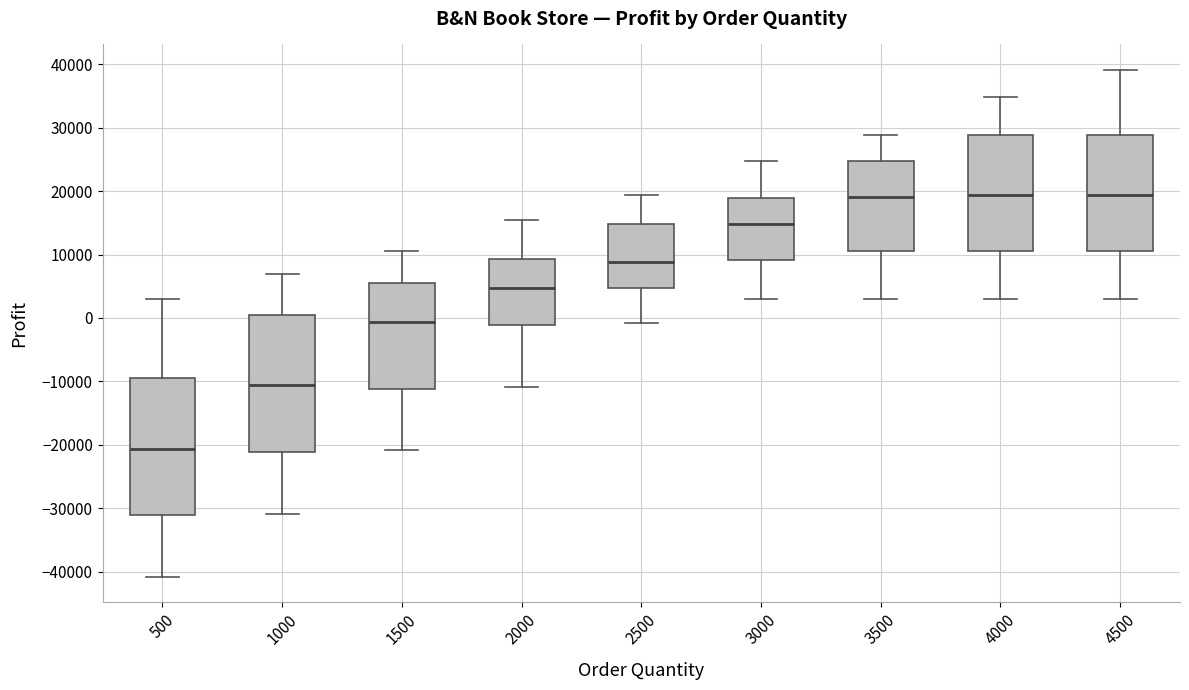

Where does the lower whisker of the box at x = 500 end on the y-axis? The values are not printed on the chart, so give them approximately, as read against the axis.

-41000